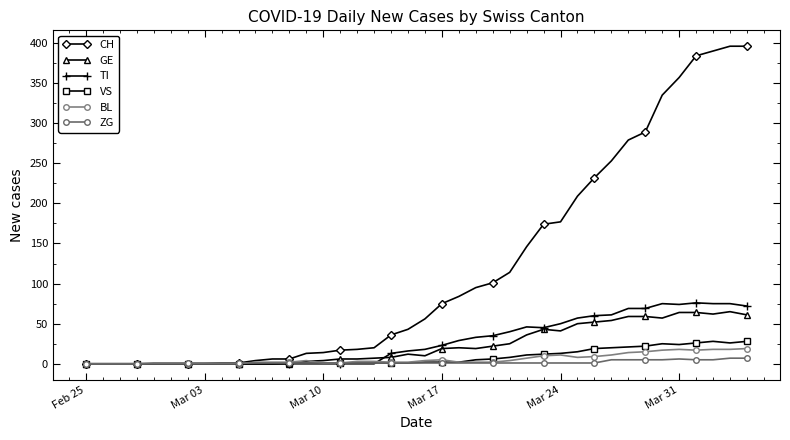

Is this an area chart (filled region under the line)?

No